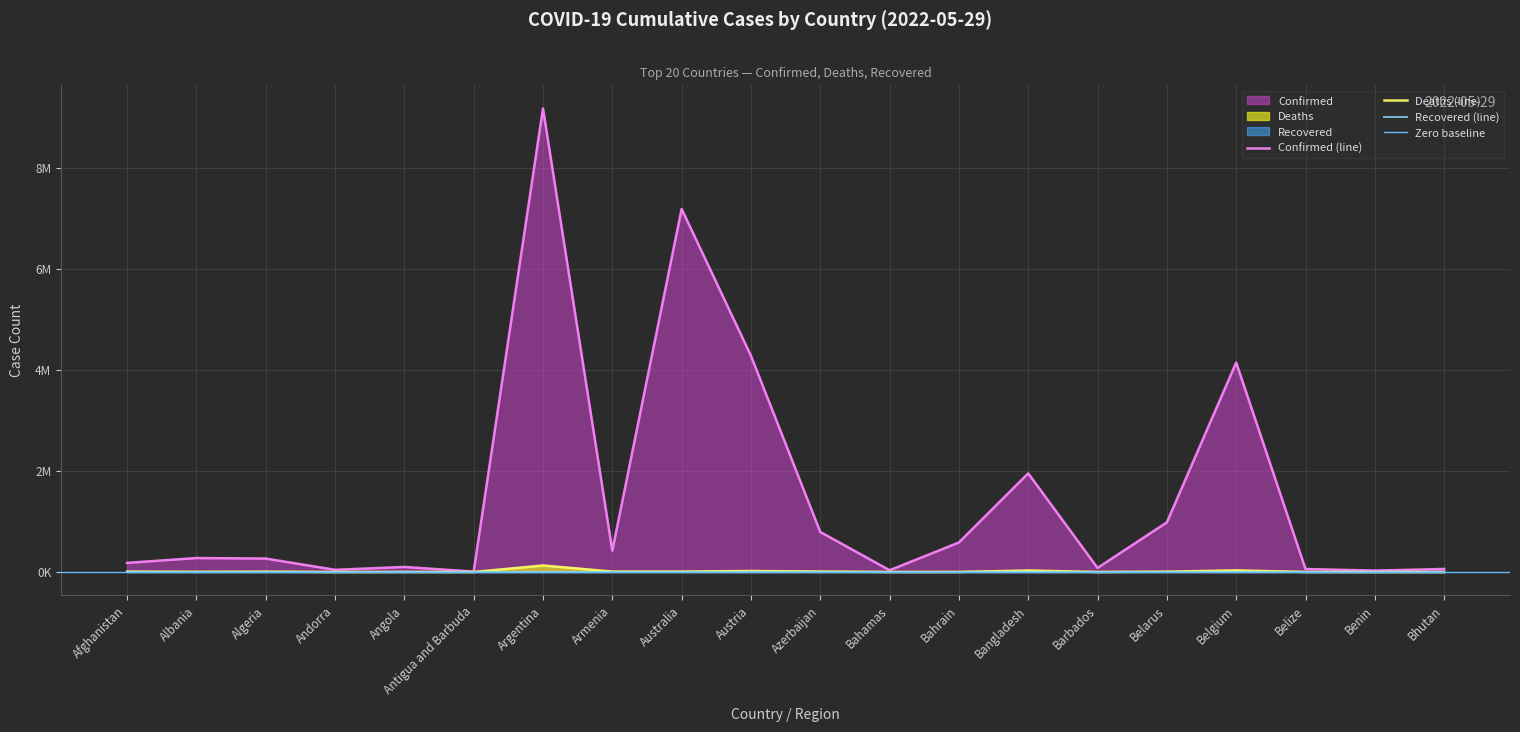

What is the sum of the Confirmed values at Bangladesh and Bahrain?

2536909